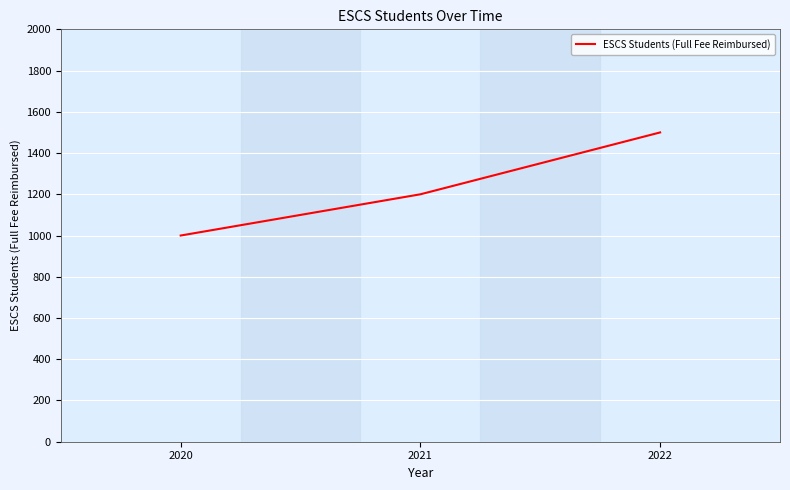

Count the values in the range 1000 to 1500.

3